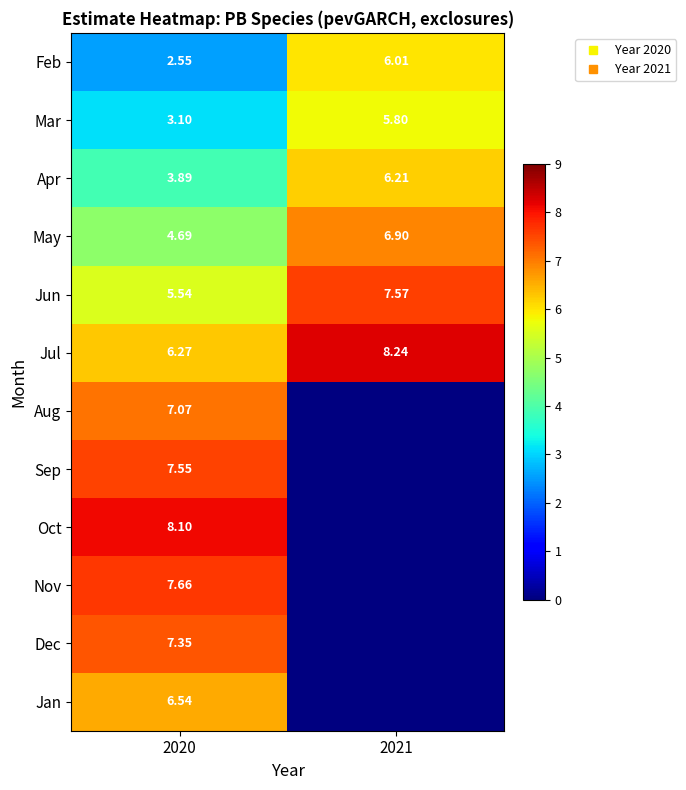

How many data points does each series have?

2